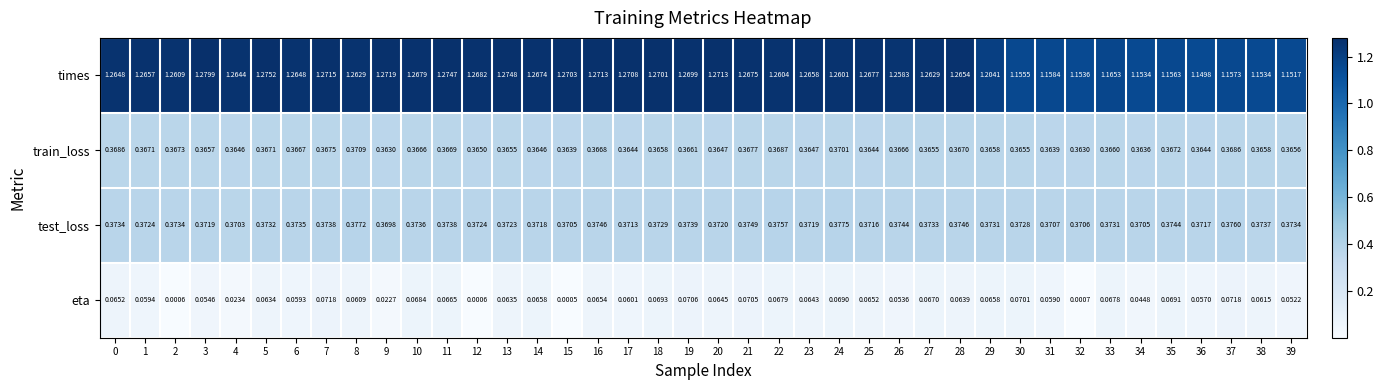

Rank the series by their maximum value, from lowest to highest.

eta, train_loss, test_loss, times